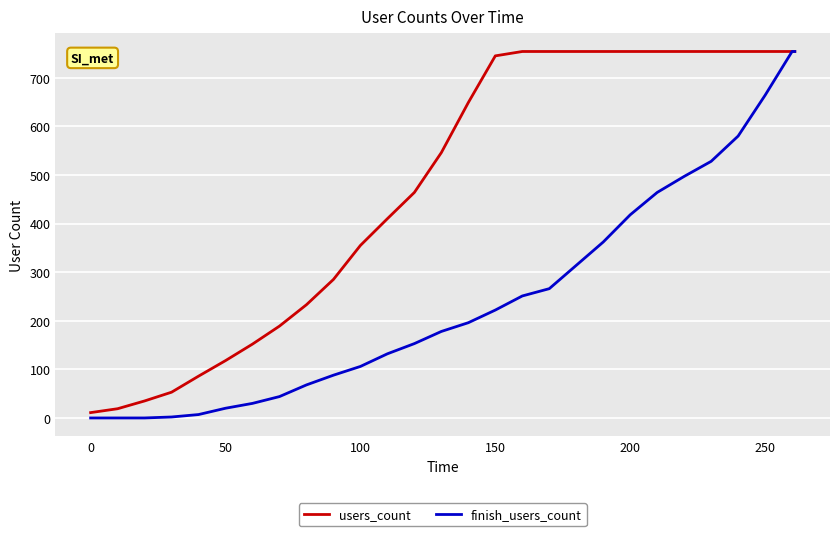

What is the difference between the maximum and minimum values in the users_count series?

743